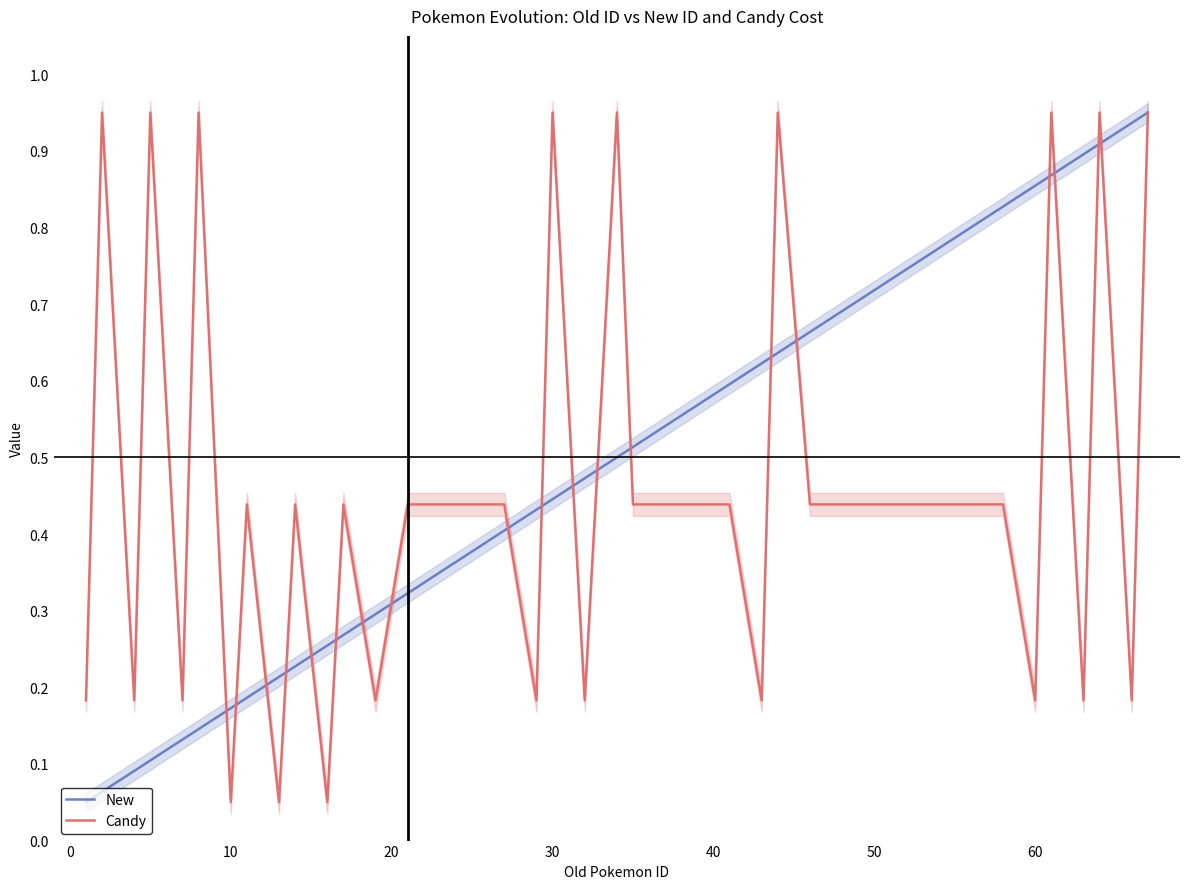

After their last crossing, which series has the higher values: Candy or New?

New